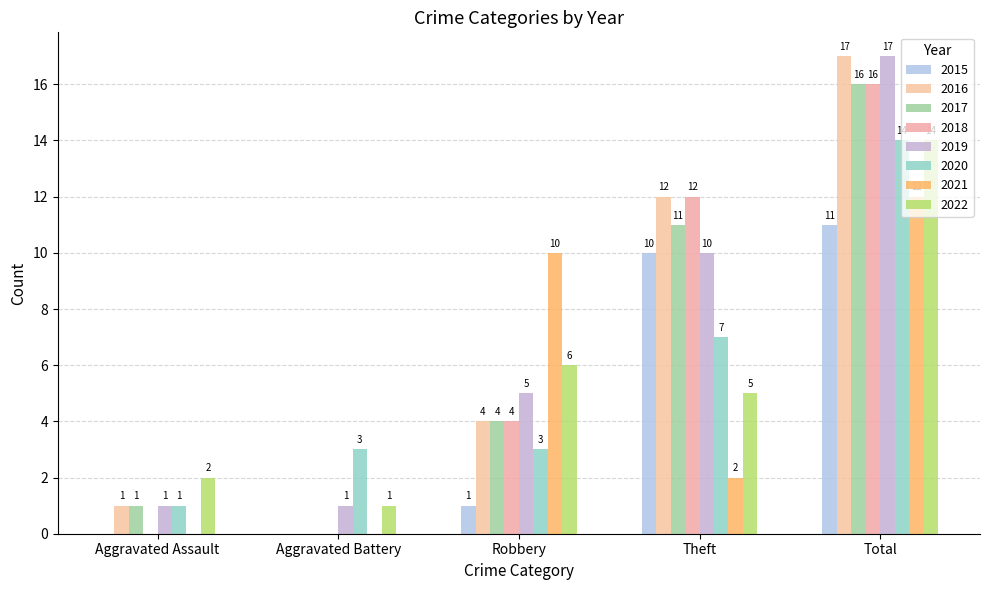

Are the bars horizontal?

No